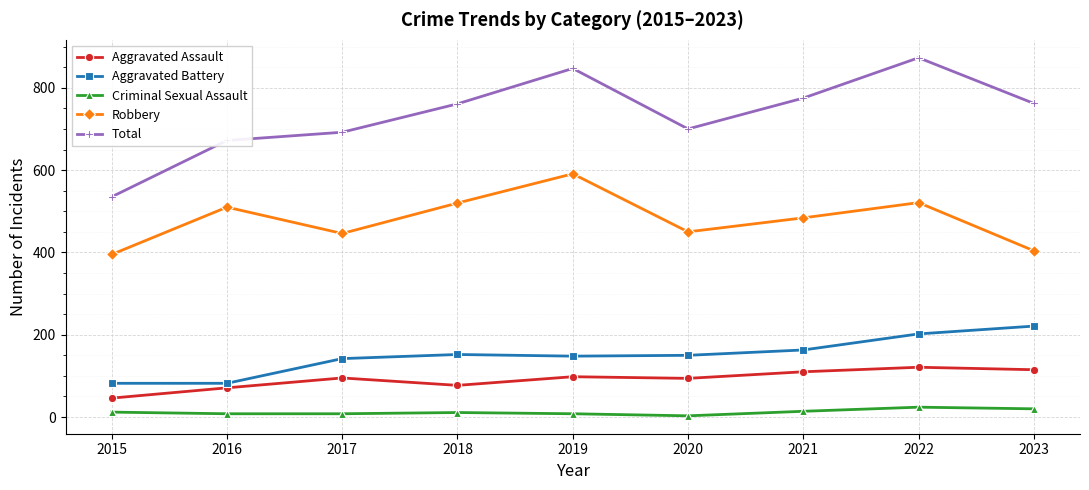

How many data points does each series have?

9